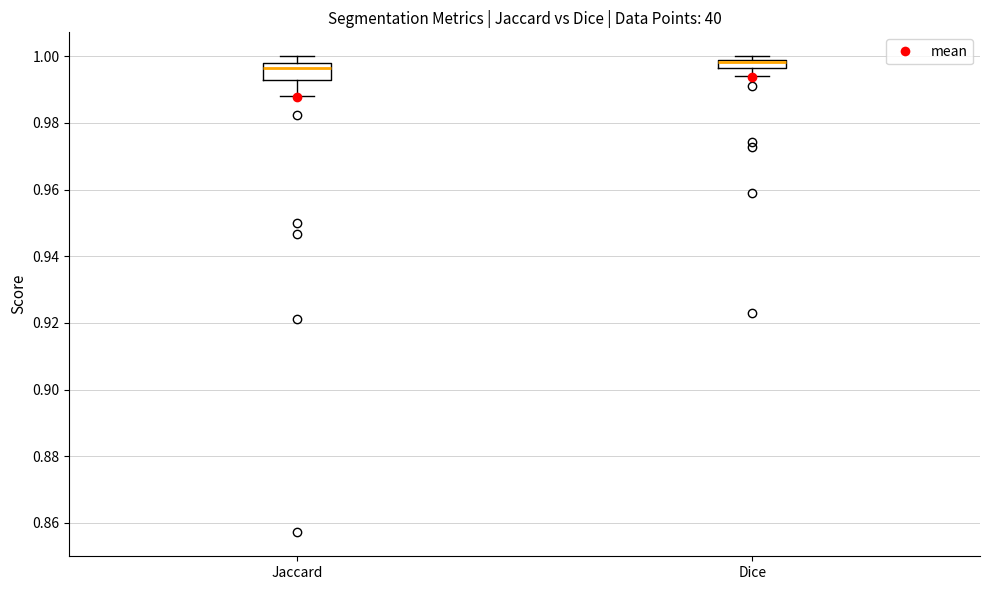

Where does the upper whisker of the box for Jaccard end on the y-axis? The values are not printed on the chart, so give them approximately, as read against the axis.

1.000